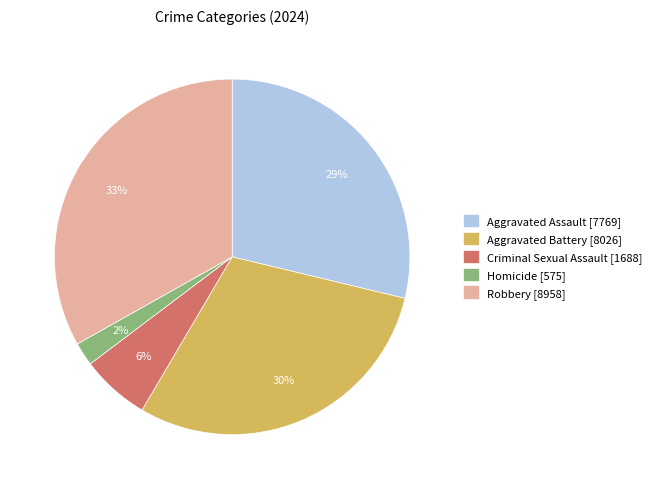

Which slice is the smallest?

Homicide